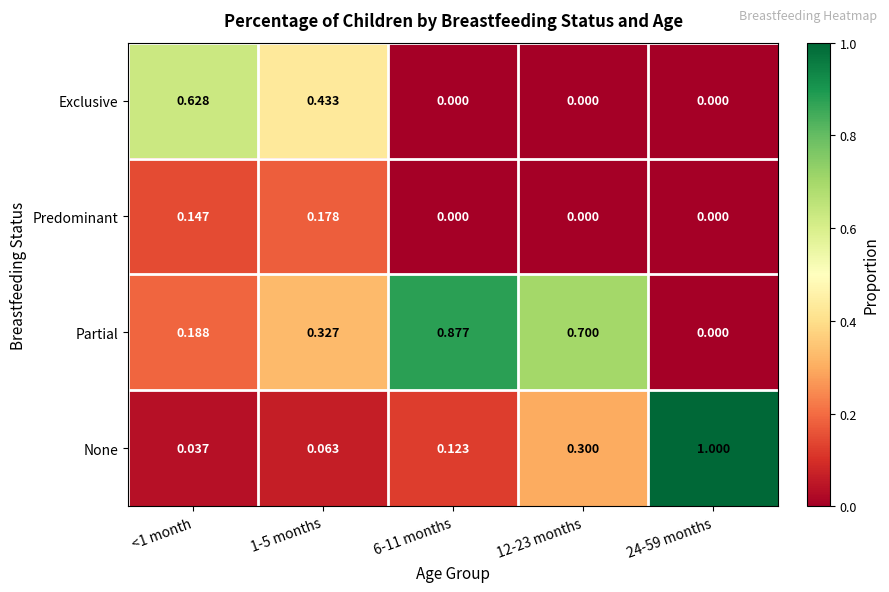

Count the number of data series in this chart.

4